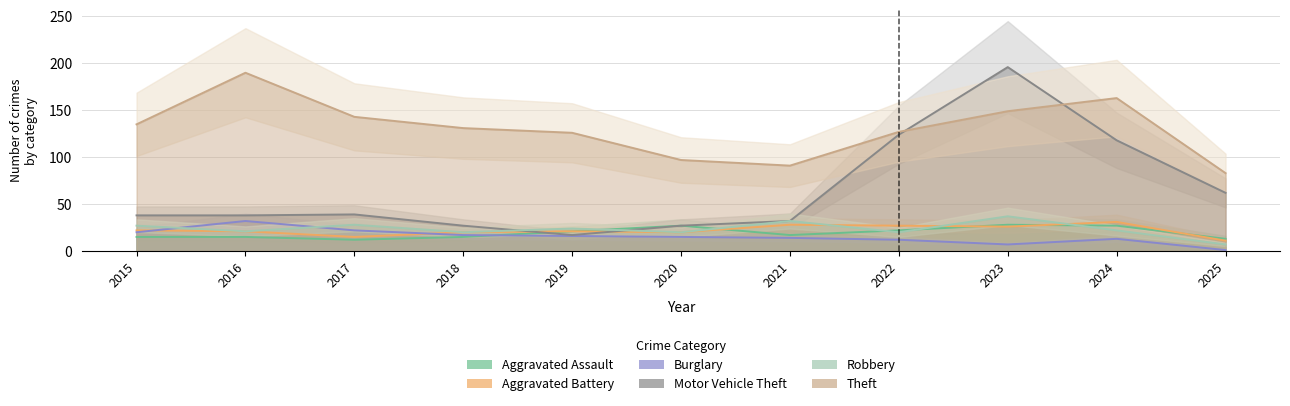

What is the difference between the maximum and minimum values in the Motor Vehicle Theft series?

179